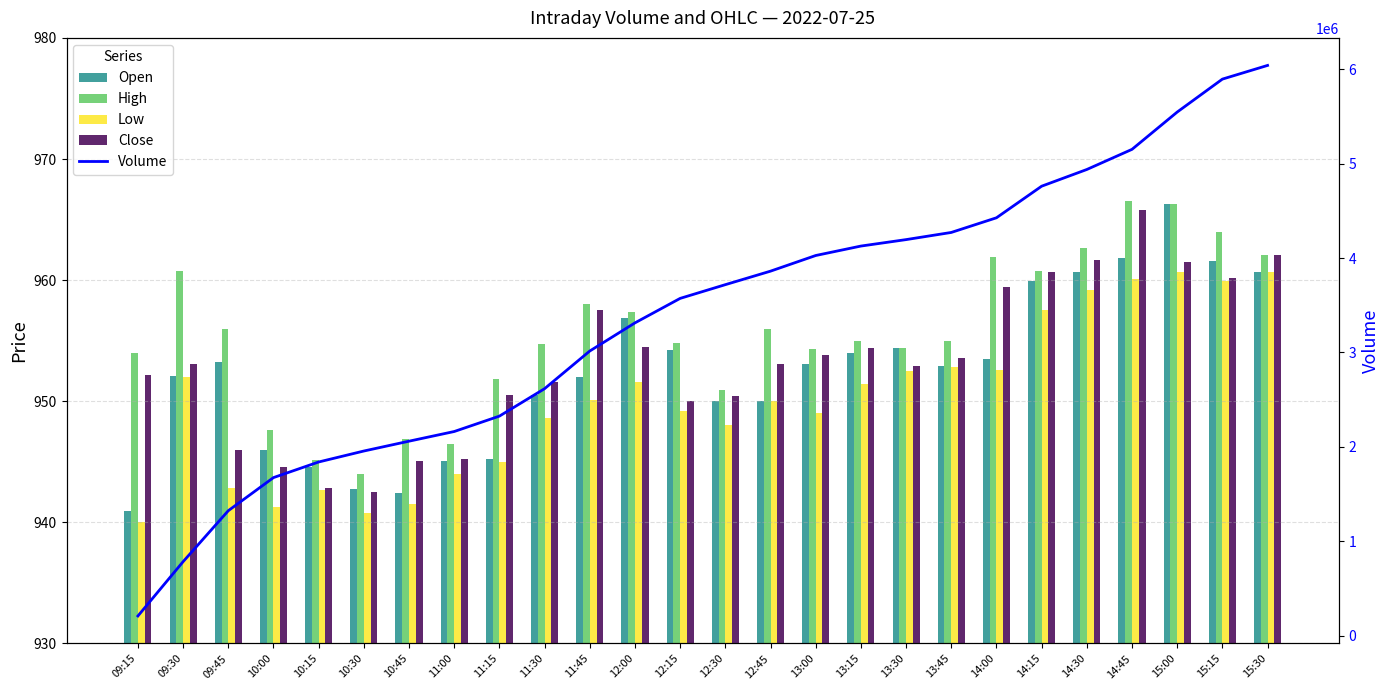

Reading left to right, transcribe all the data shown in this chart.

Open: 941.0	952.1	953.2	946.0	944.6	942.8	942.4	945.0	945.2	950.5	952.0	956.9	954.2	950.0	950.0	953.0	954.0	954.4	953.0	953.5	959.9	960.7	961.8	966.3	961.6	960.7
High: 954.0	960.8	956.0	947.6	945.1	944.0	946.9	946.5	951.8	954.8	958.0	957.4	954.8	950.9	956.0	954.3	955.0	954.4	955.0	961.9	960.8	962.6	966.5	966.3	964.0	962.0
Low: 940.0	952.0	942.9	941.2	942.6	940.8	941.5	944.0	945.0	948.6	950.1	951.5	949.2	948.0	950.0	949.0	951.5	952.5	952.8	952.5	957.5	959.1	960.1	960.7	960.0	960.7
Close: 952.1	953.0	946.0	944.6	942.9	942.5	945.0	945.2	950.5	951.6	957.5	954.5	950.0	950.4	953.0	953.8	954.4	953.0	953.6	959.4	960.7	961.6	965.8	961.5	960.2	962.0
Volume: 207074.0	782675.0	1322721.0	1673578.0	1839012.0	1955234.0	2059500.0	2161907.0	2325100.0	2616084.0	3015156.0	3313408.0	3572862.0	3718339.0	3861527.0	4027291.0	4127383.0	4195815.0	4271706.0	4427108.0	4761874.0	4938939.0	5152416.0	5547694.0	5896732.0	6041891.0